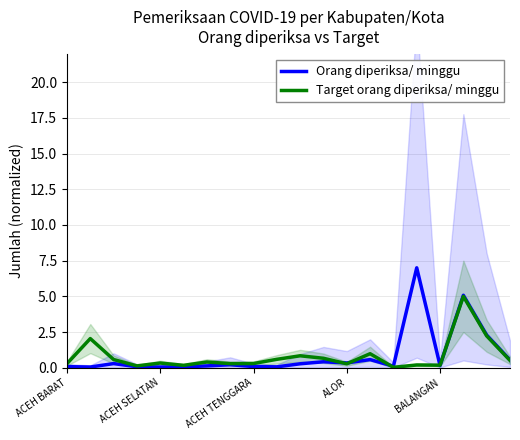

What is the highest value of the Target orang diperiksa/ minggu series?

5.0